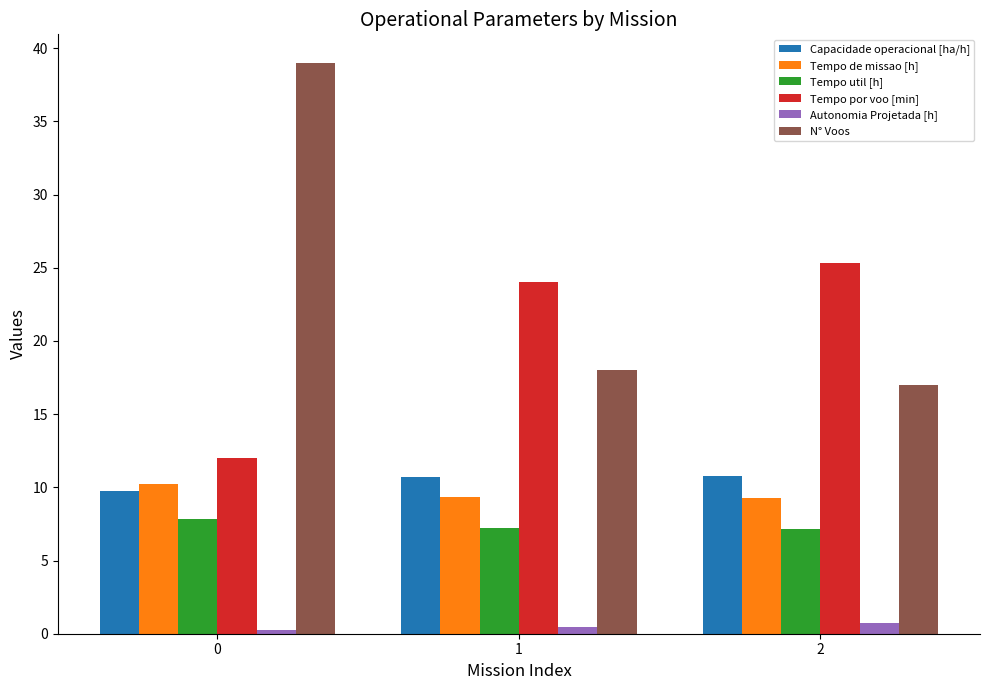

How many data points does each series have?

3